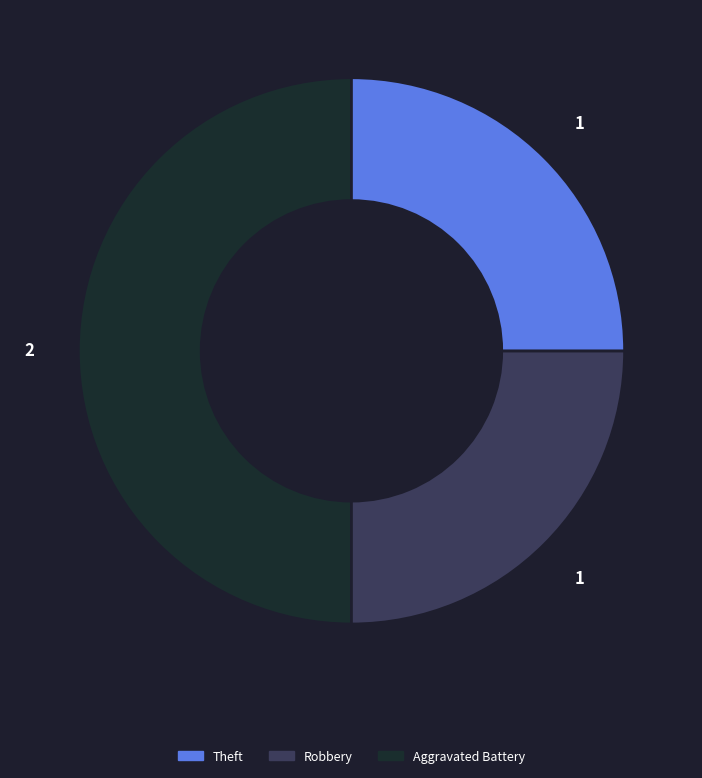

How many slices are in this pie chart?

3